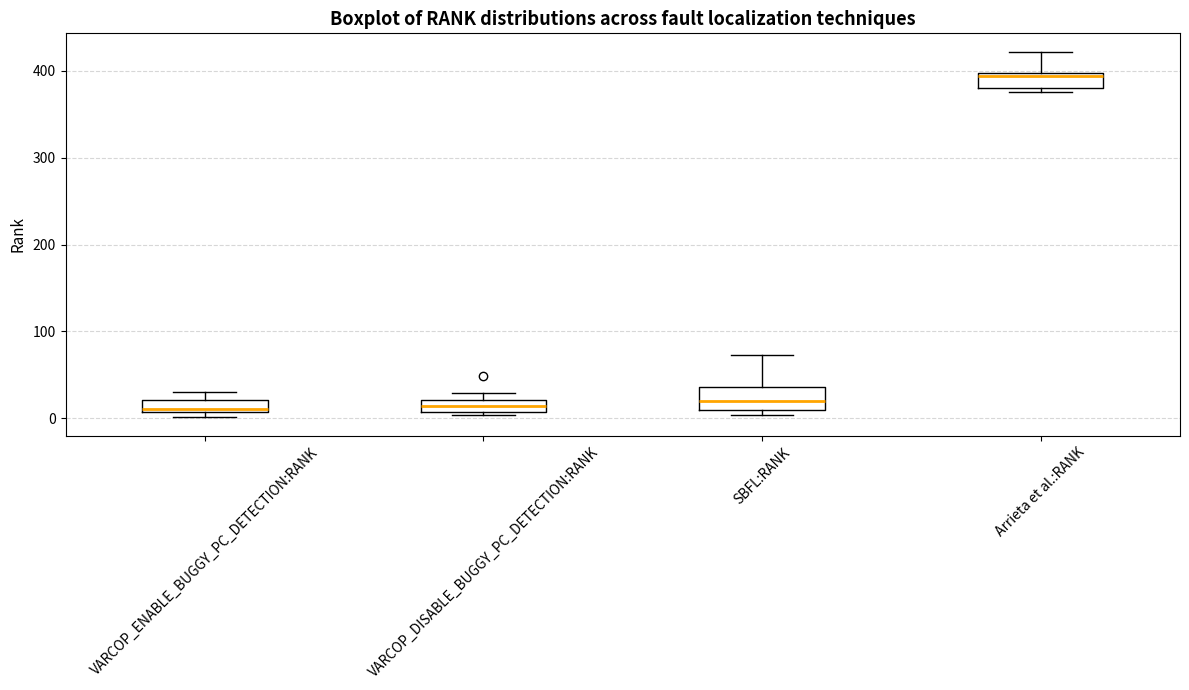

Where does the median line of the box for SBFL:RANK sit on the y-axis? The values are not printed on the chart, so give them approximately, as read against the axis.

20